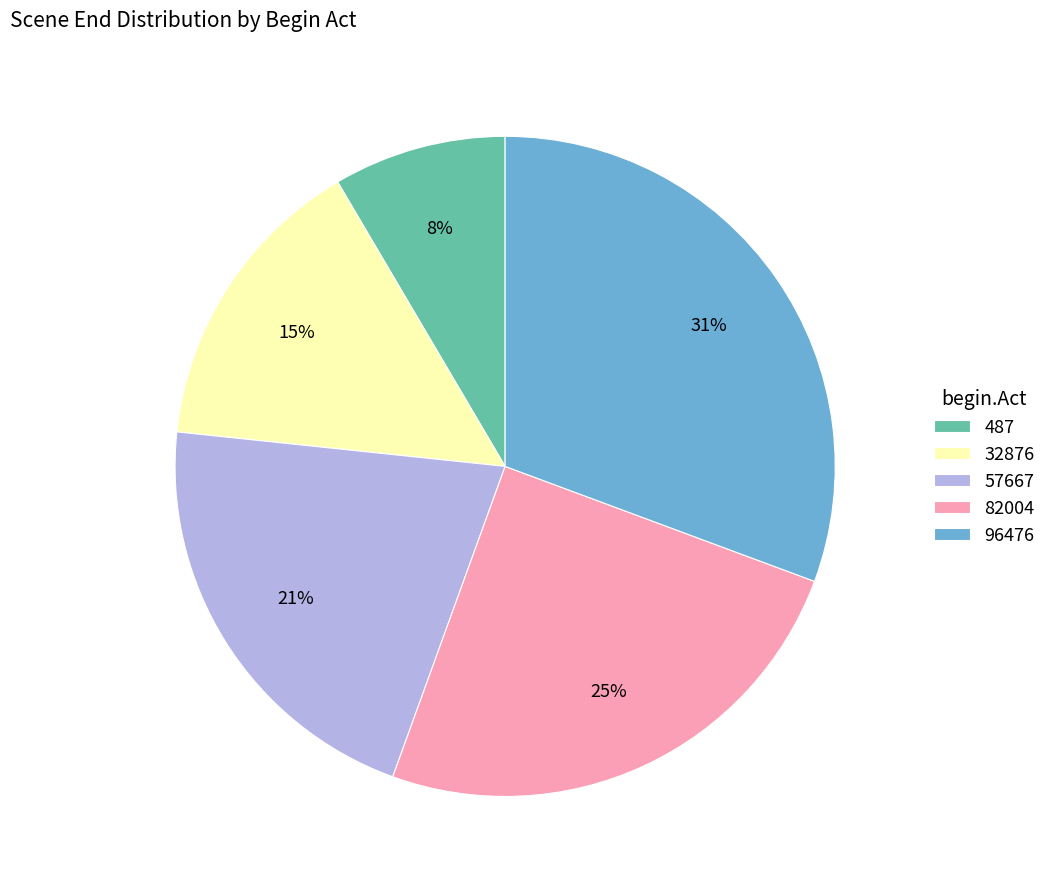

Which slice is the smallest?

487